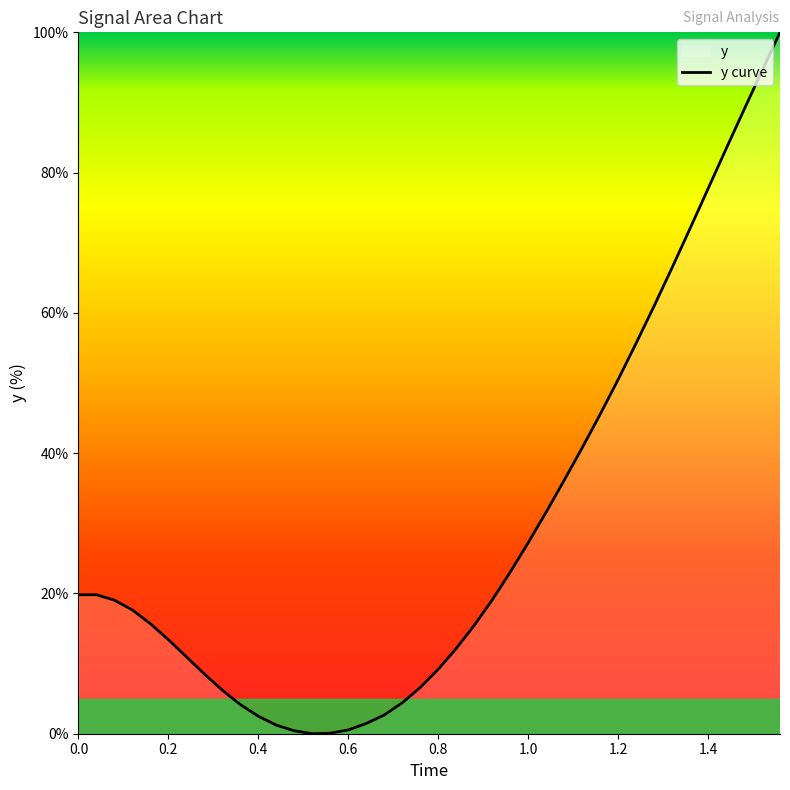

Reading left to right, extract all data points from this chart.

19.8	19.8	19.0	17.6	15.7	13.4	11.0	8.5	6.2	4.2	2.5	1.2	0.4	0.0	0.1	0.5	1.5	2.7	4.4	6.6	9.2	12.2	15.4	19.1	23.0	27.2	31.6	36.1	40.8	45.5	50.5	55.7	61.0	66.4	72.0	77.7	83.4	89.0	94.5	100.0